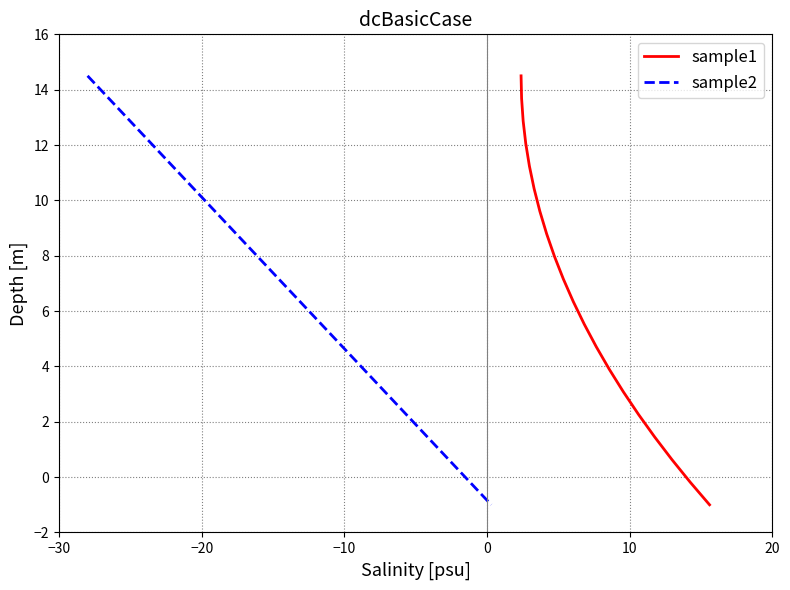

What is the highest value of the sample1 series?

14.5